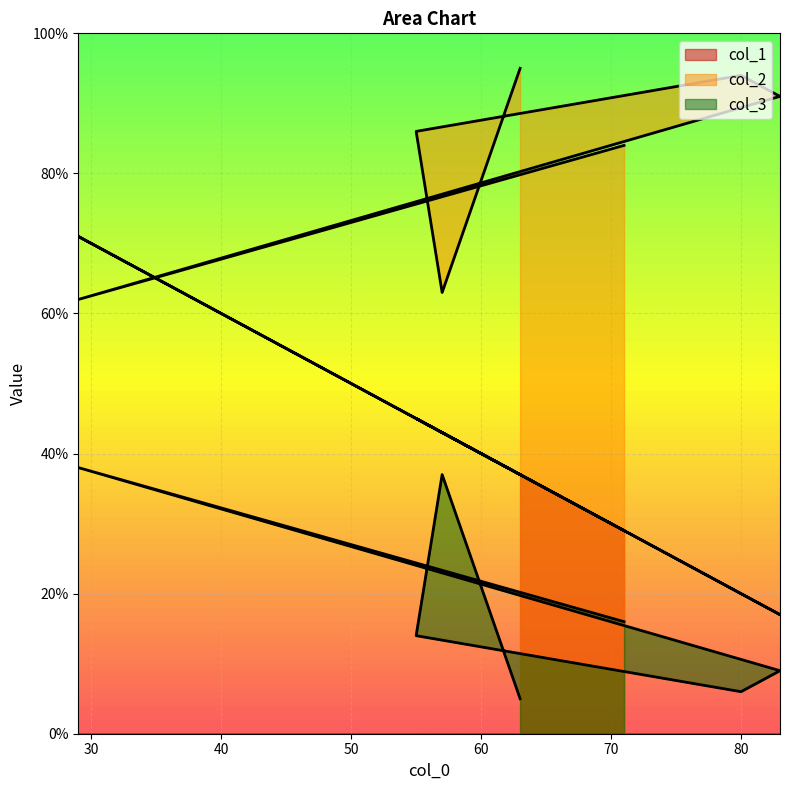

Which series has the largest total across all categories?

col_2